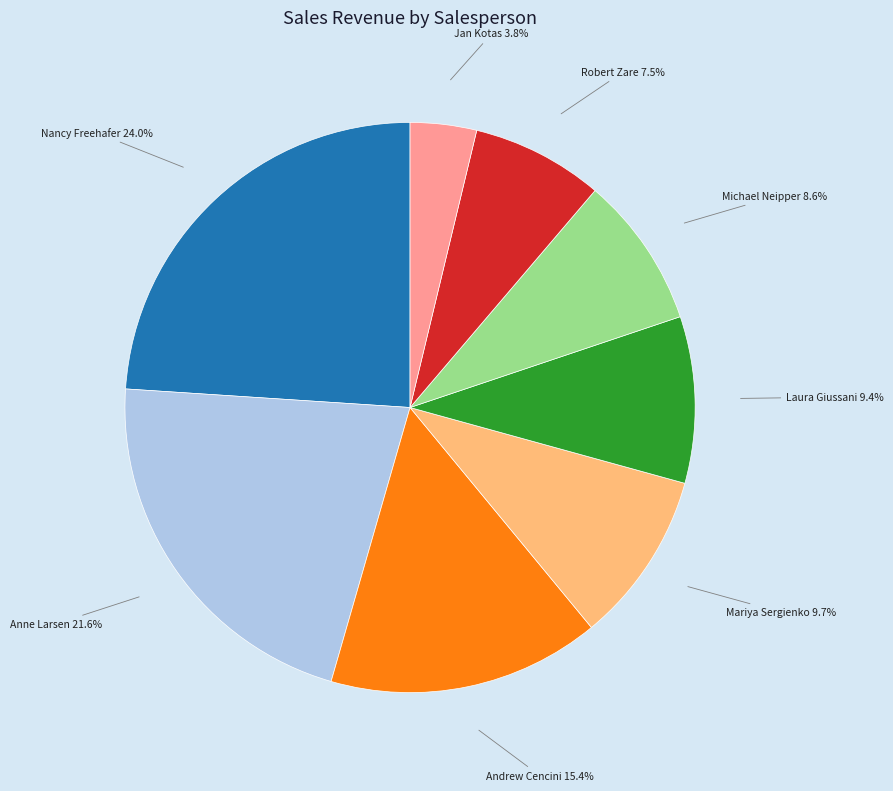

Count the number of slices in the pie.

8